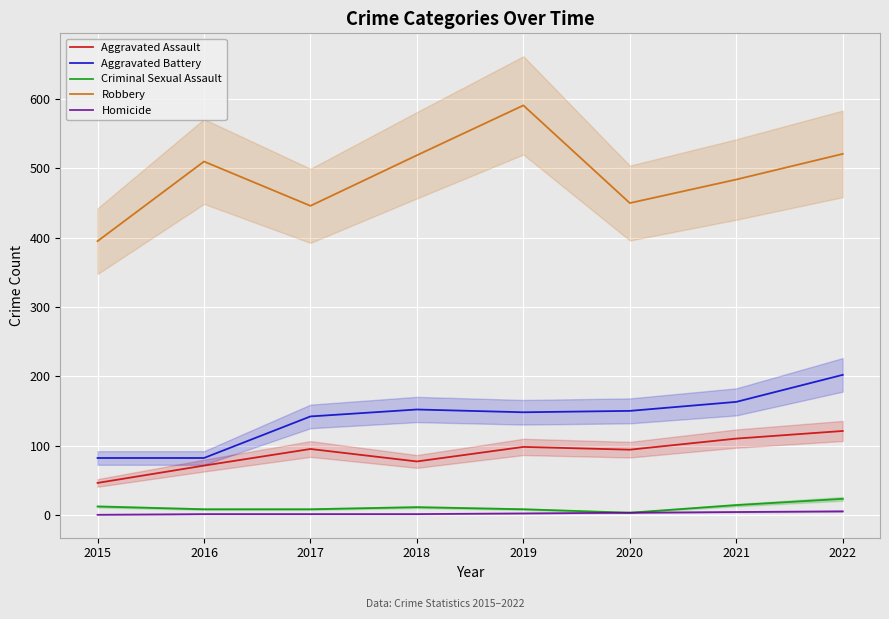

How many data points in Robbery are less than 510?

4